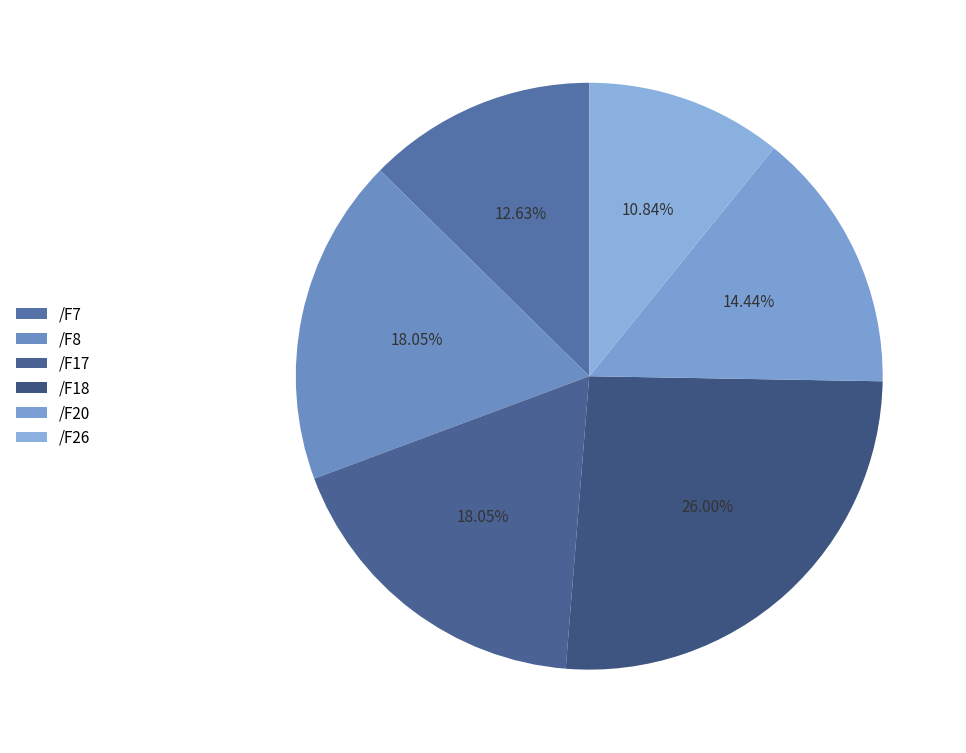

To the nearest percent, what is the average slice percentage?

17%